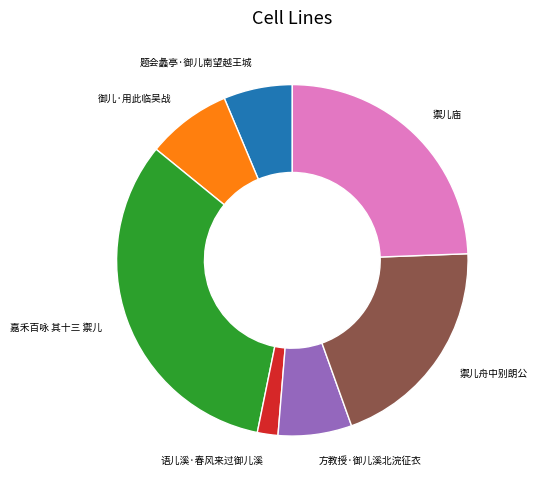

Which slice is the smallest?

语儿溪·春风来过御儿溪